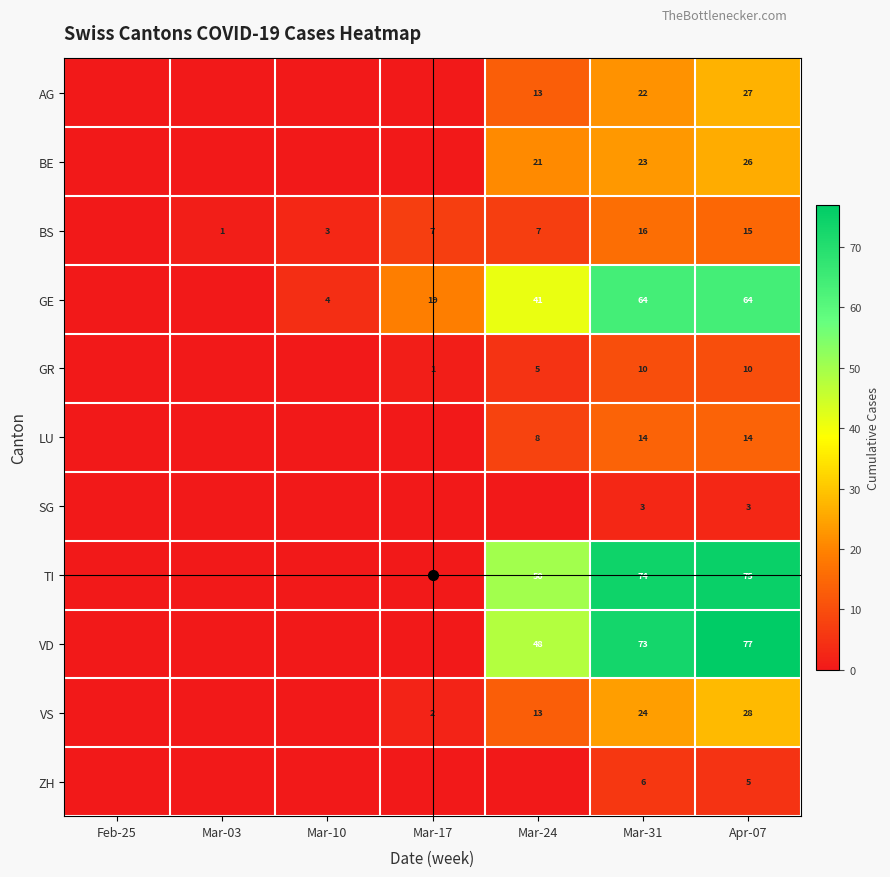

At Feb-25, list the series in order from smallest to largest.

AG, BE, BS, GE, GR, LU, SG, TI, VD, VS, ZH